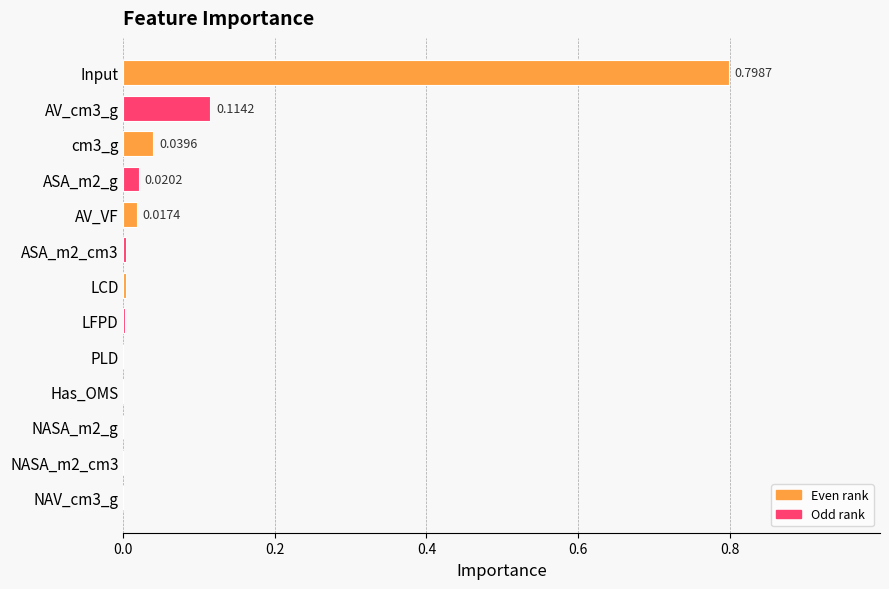

At which category does the chart reach its peak across all series?

Input